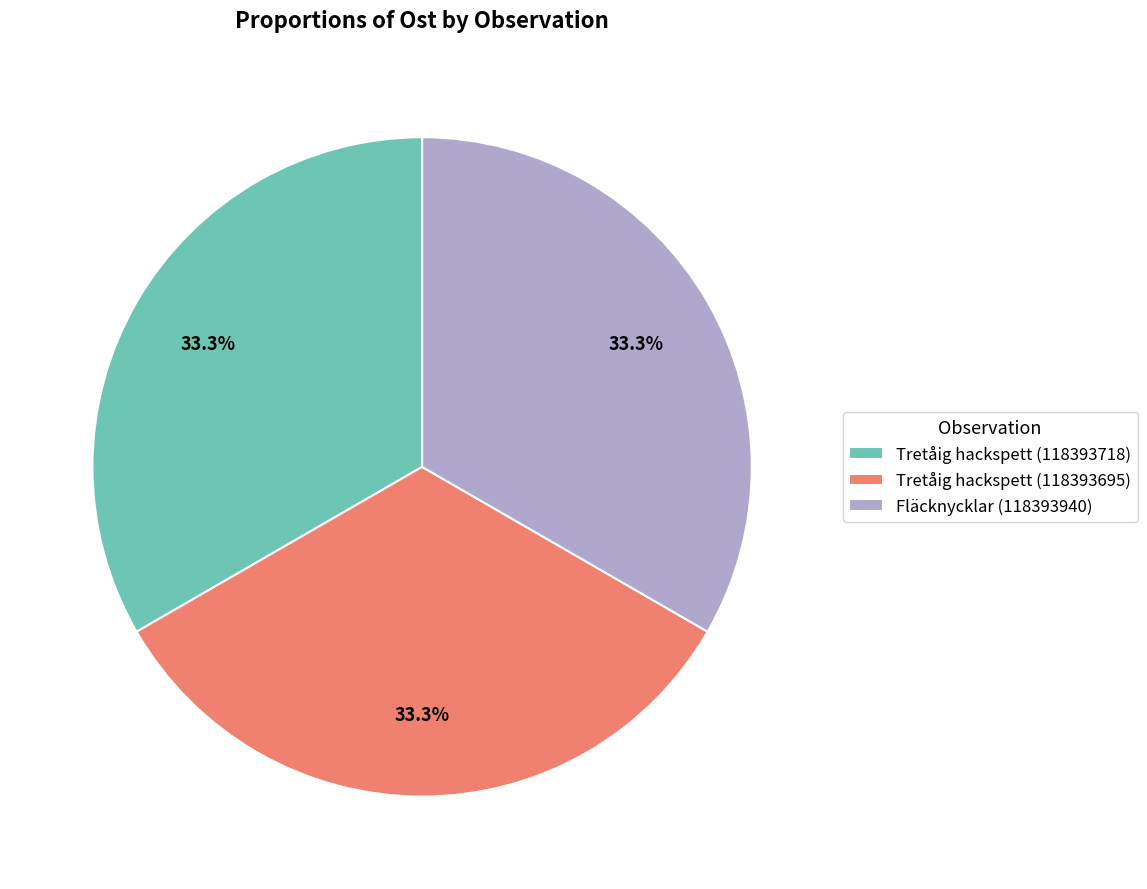

Approximately how many times larger is the value at Tretåig hackspett (118393695) compared to Tretåig hackspett (118393718)?

1.0